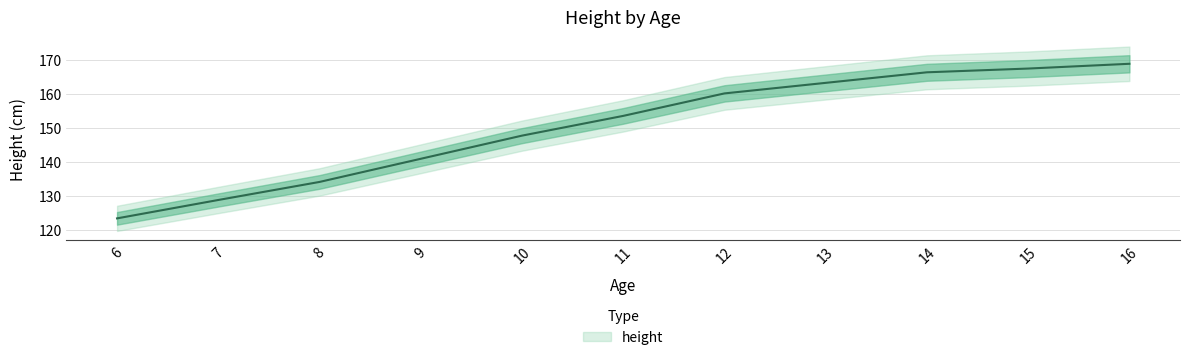

Reading left to right, list all the values displayed in this chart.

123.4	128.8	134.1	140.9	147.7	153.5	160.1	163.2	166.3	167.4	168.8